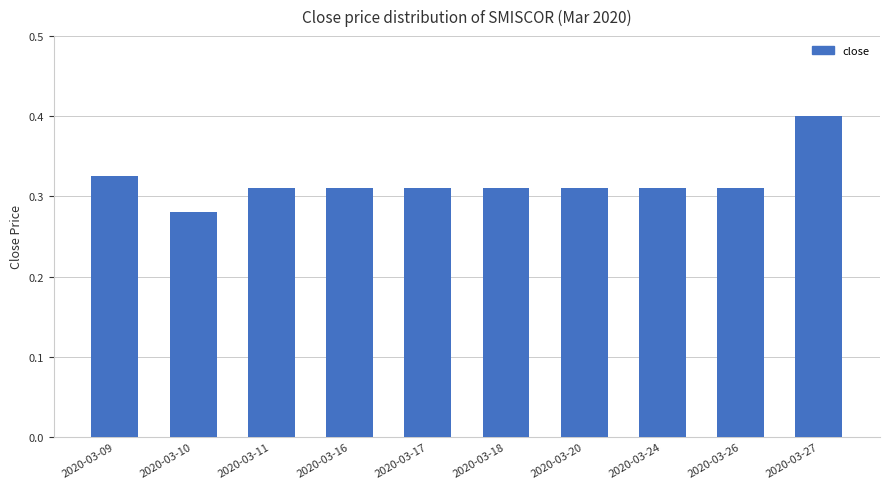

Count the values in the range 0 to 1.

10